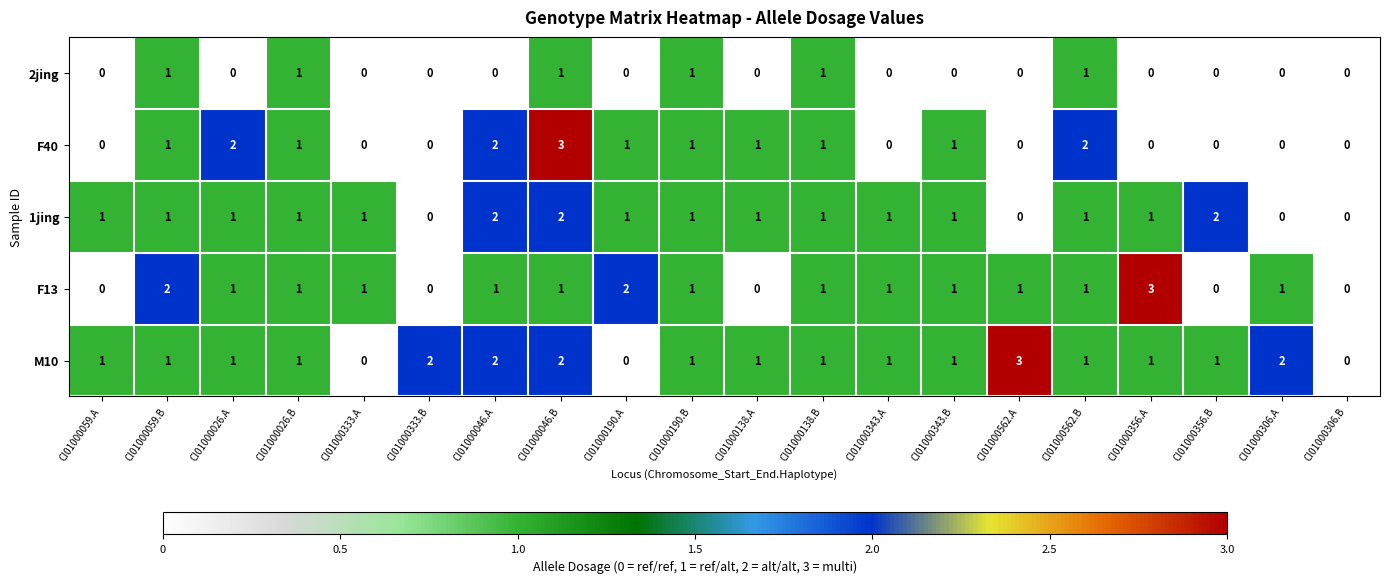

Which series has the largest total across all categories?

M10